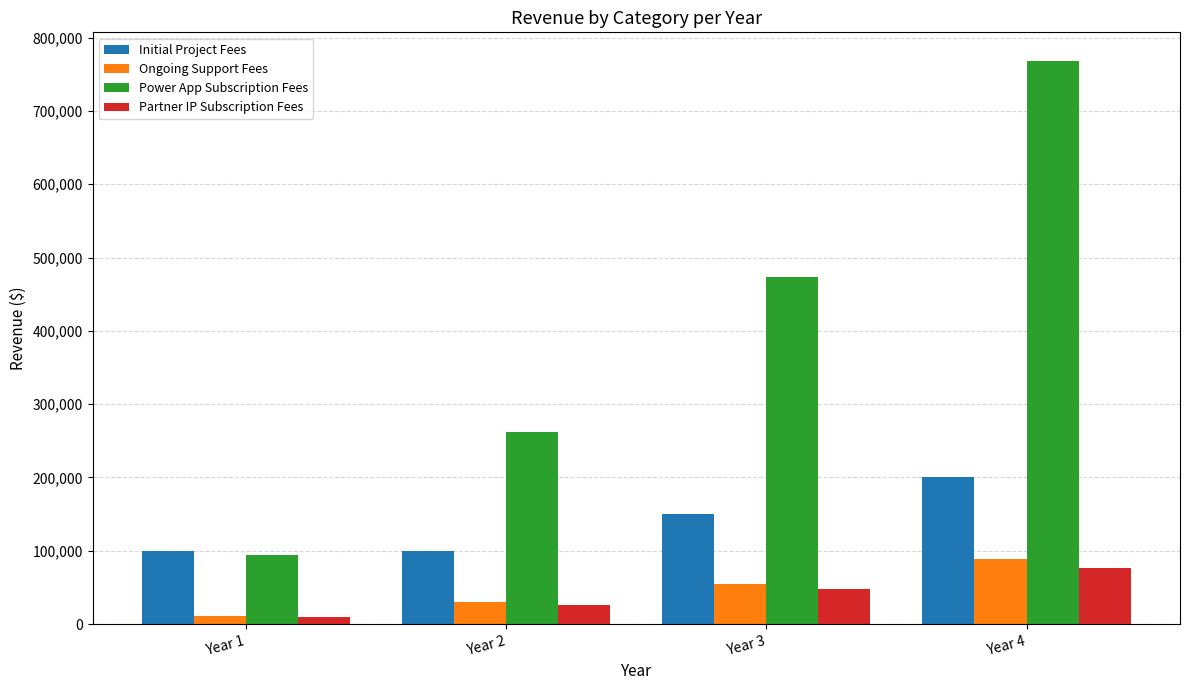

What value does the Initial Project Fees series have at Year 3?

150000.0